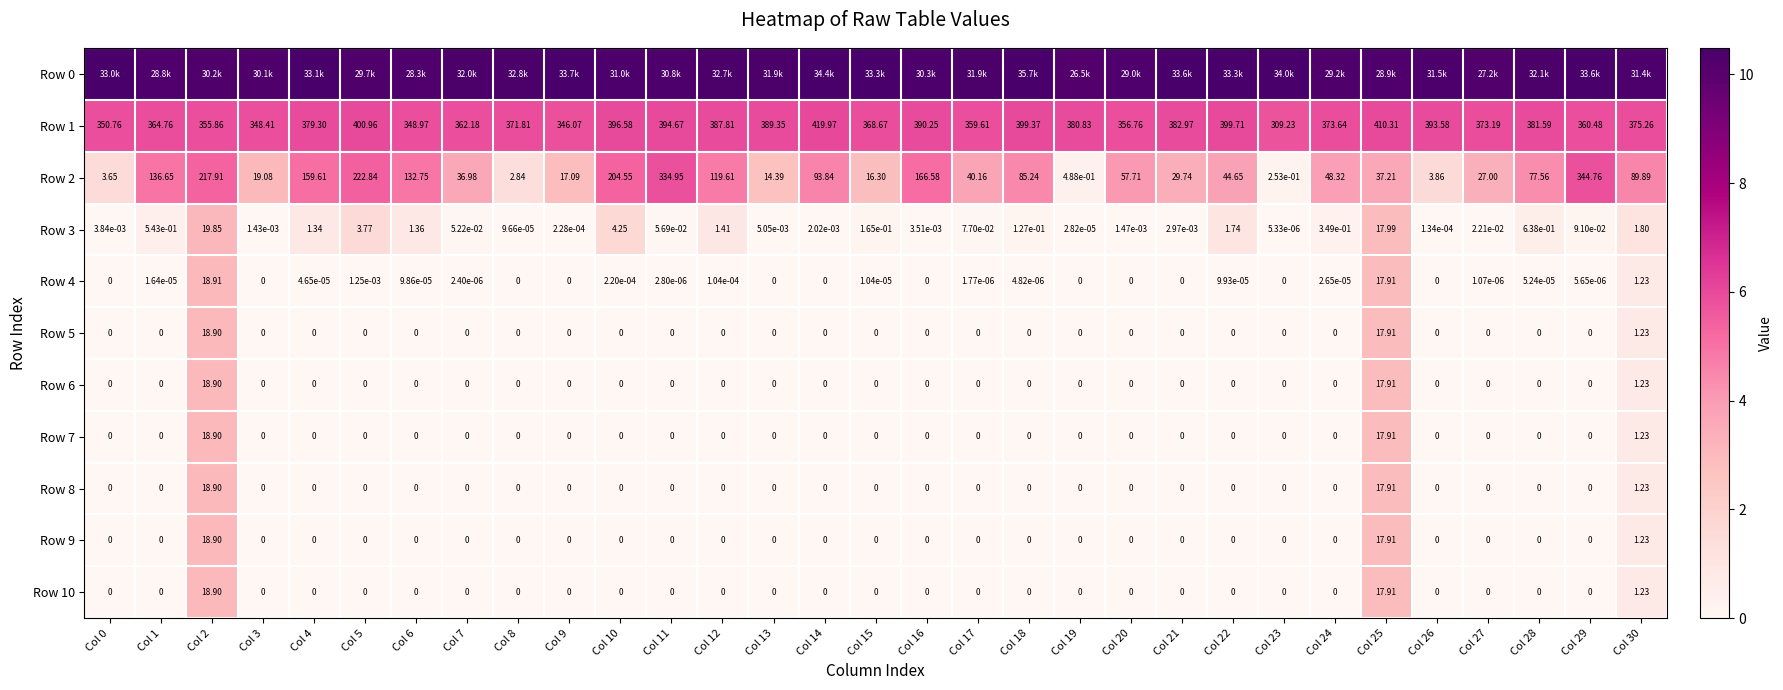

Which has a higher value, Col 4 or Col 30?

Col 4